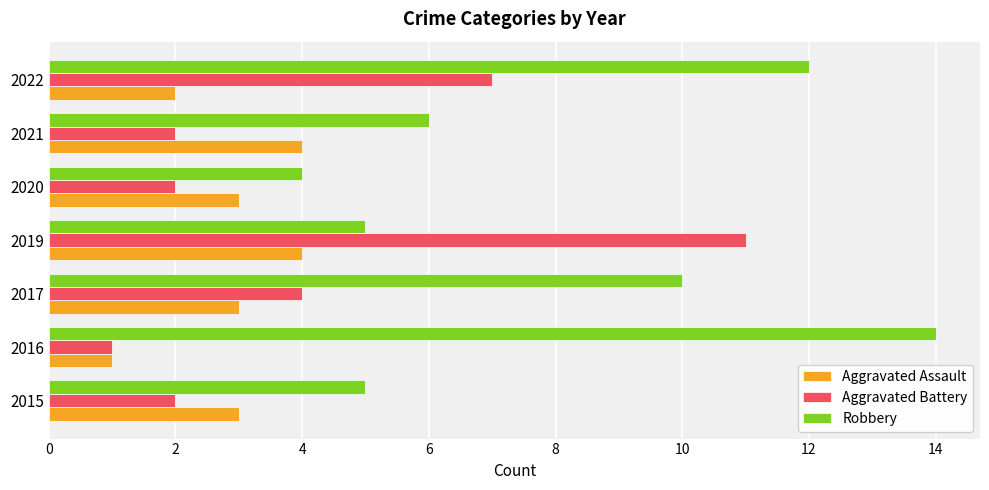

At which category is the sum across all series the highest?

2022